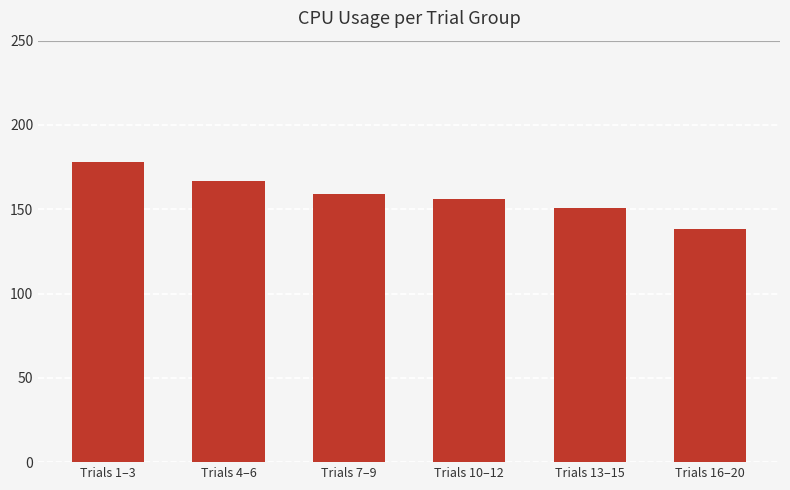

What is the approximate value at Trials 7–9?

159